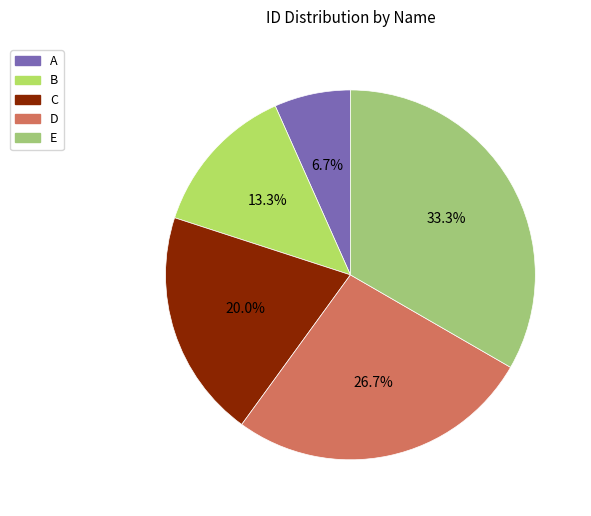

What portion of the pie excludes D?

73.3%